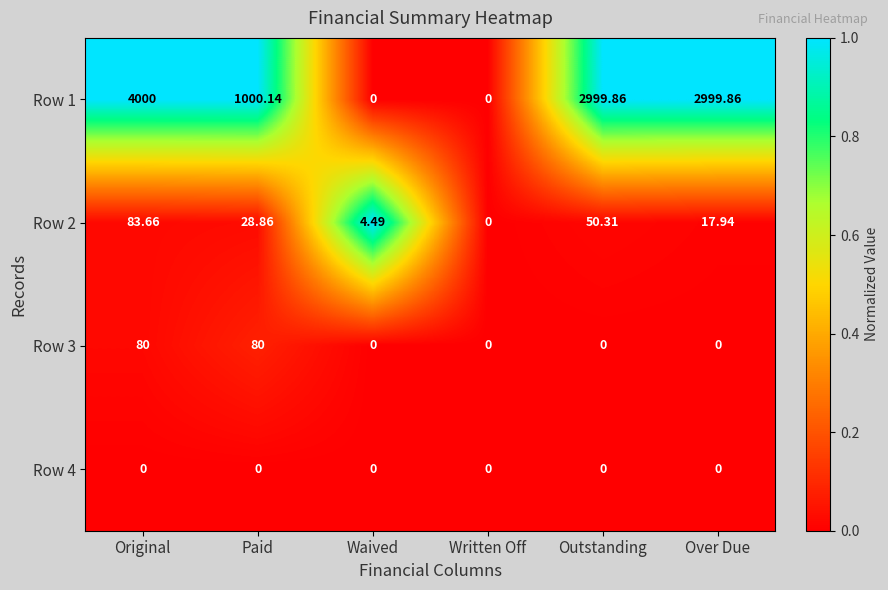

At which label does Row 1 reach its peak?

Original